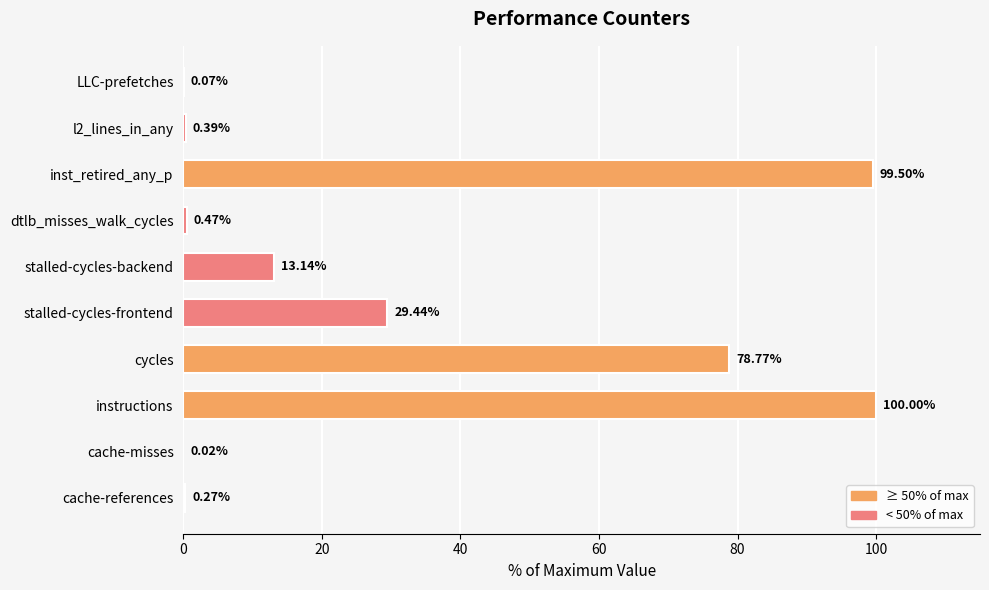

What is the sum of all values?

322.1